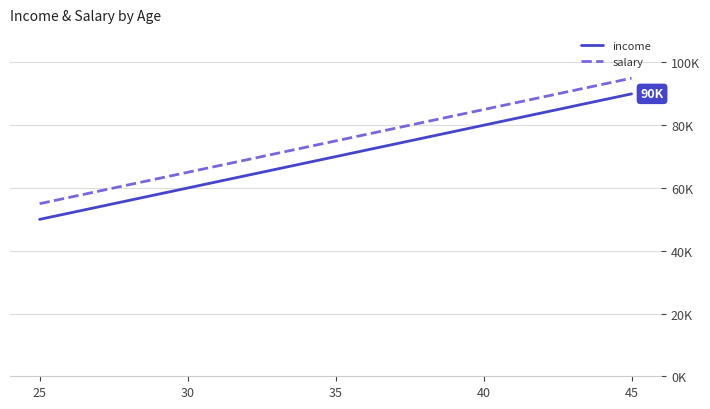

Where does the income series first go above 70000?

40